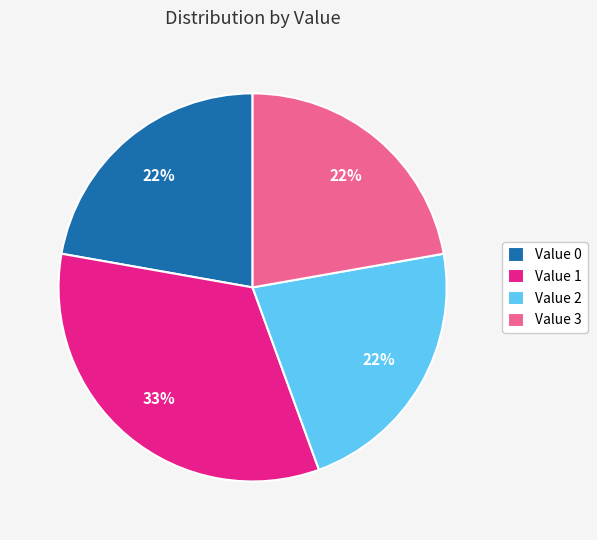

How many slices are in this pie chart?

4